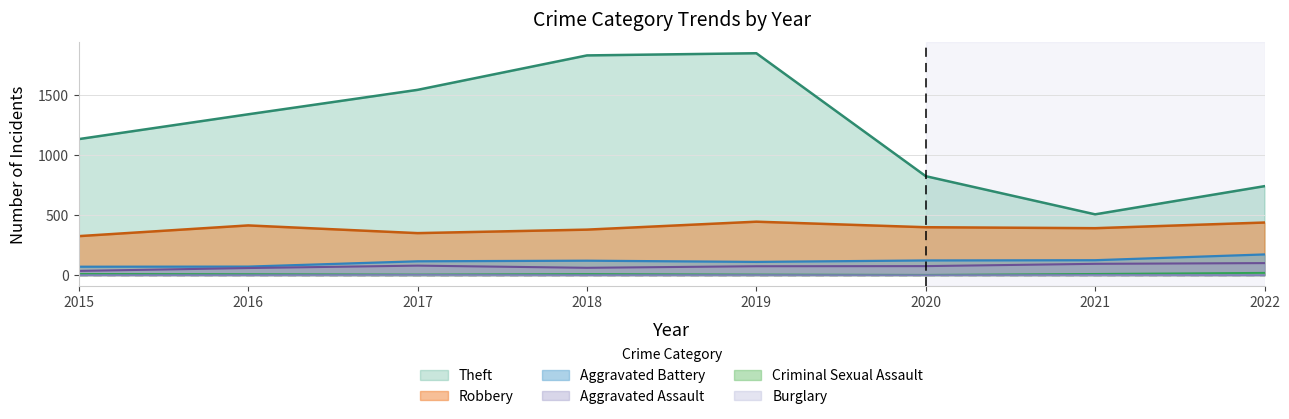

Which category has the highest value across all series?

2019